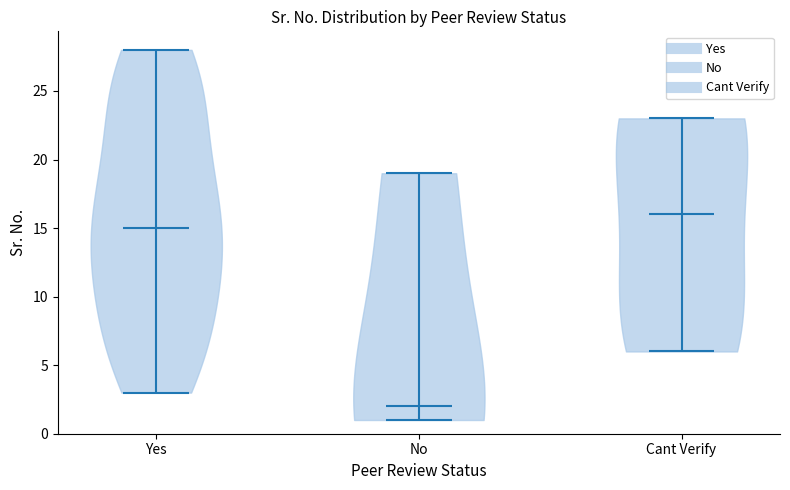

Reading left to right, read every violin against the y-axis: where its median line is, and the lowest and highest points it reaches. The values are not printed on the chart, so give them approximately, as read against the axis.

Yes: median line 15, lowest point 3, highest point 28
No: median line 2, lowest point 1, highest point 19
Cant Verify: median line 16, lowest point 6, highest point 23